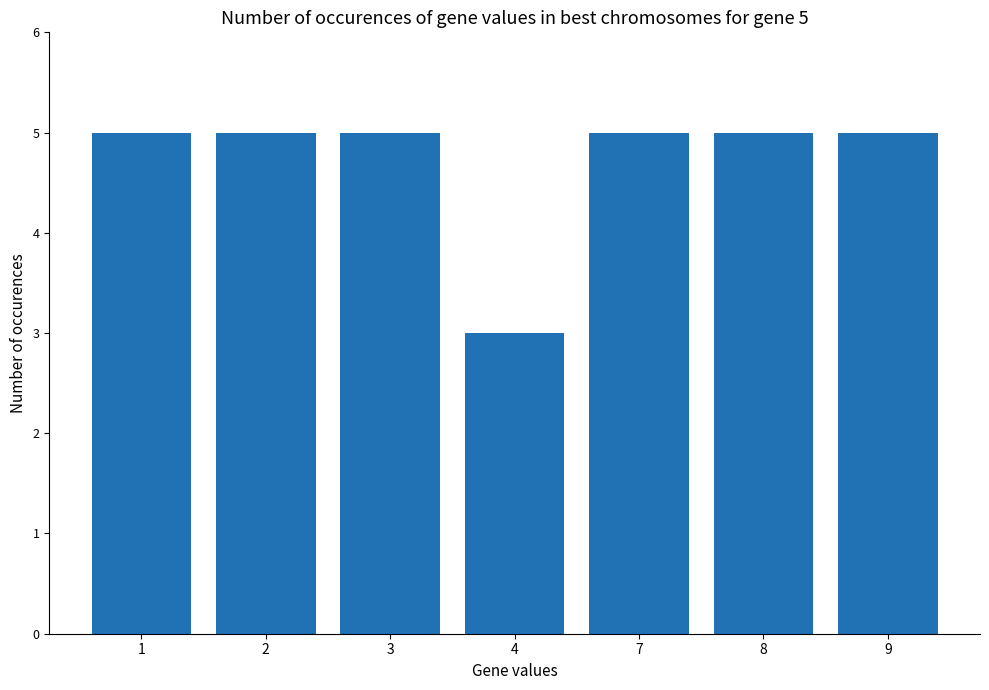

Which has a higher value, 9 or 4?

9